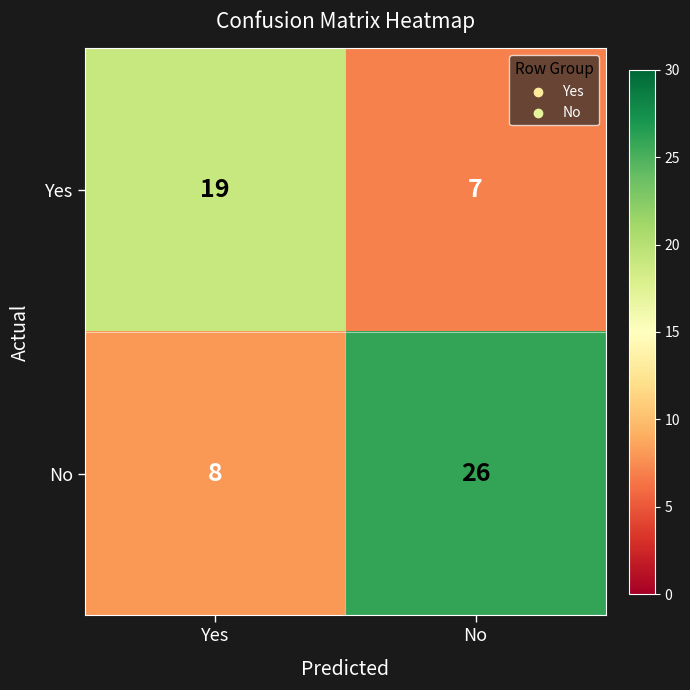

Which series changed the most between Yes and No?

No